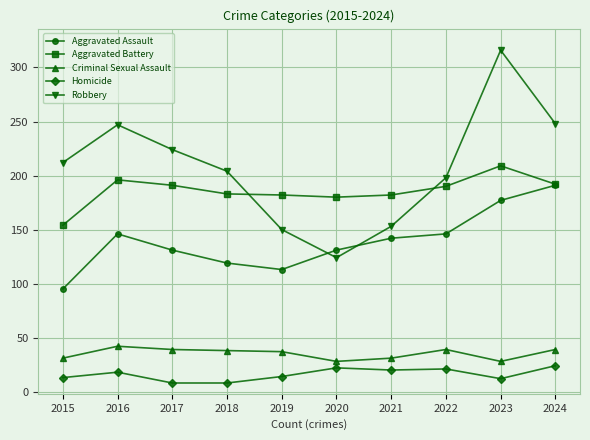

What is the value of the Homicide point at the 3rd from the left?

8